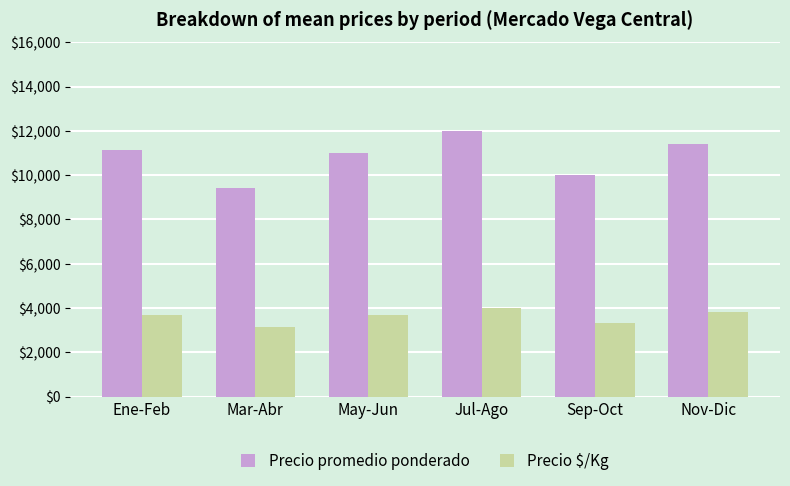

At how many categories does at least one series exceed 11971?

1